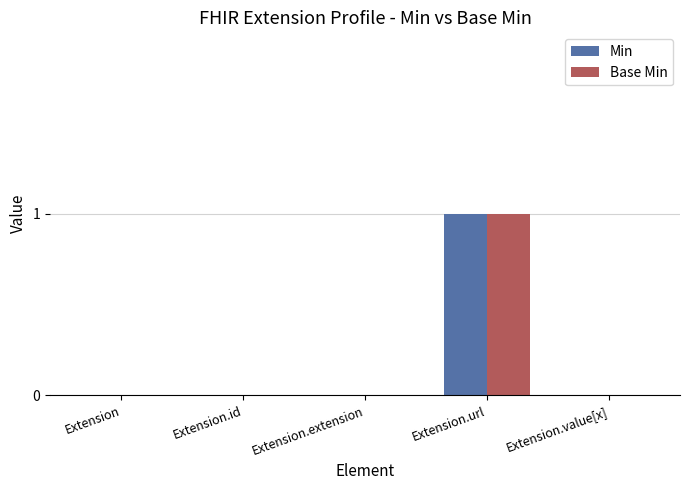

True or false: Min has a value of -1 at Extension.value[x].

False